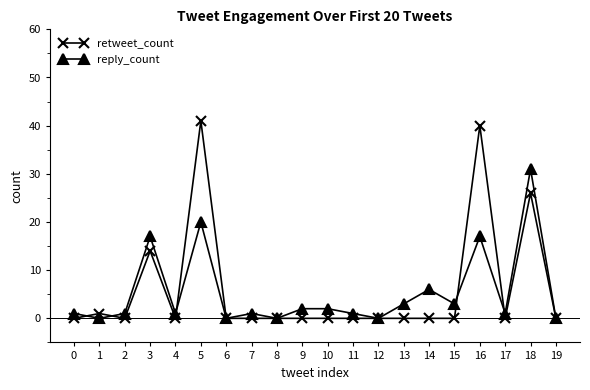

Which series has the largest total across all categories?

retweet_count